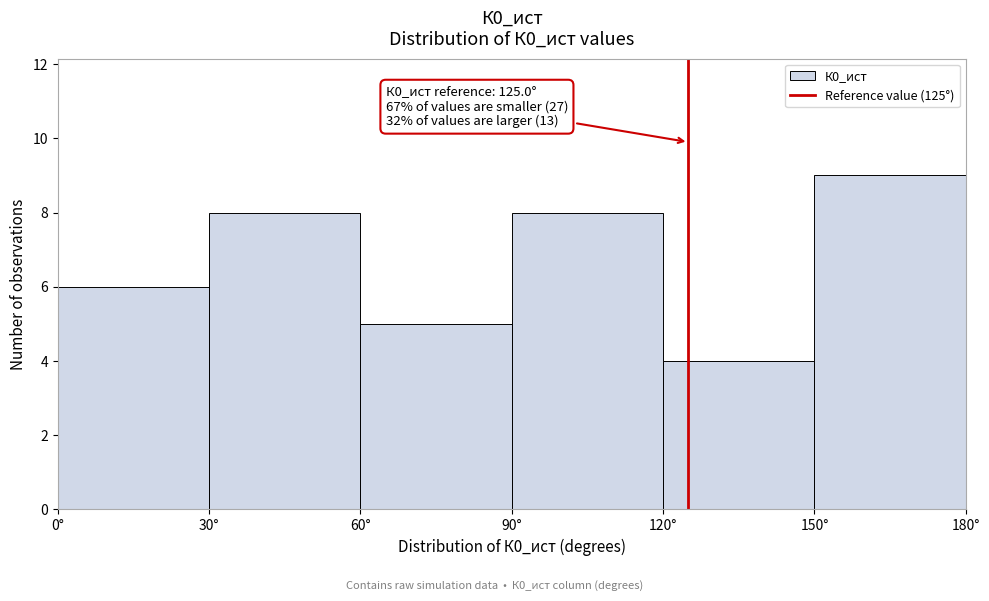

Over which range of the x-axis is the bar tallest?

150 to 180